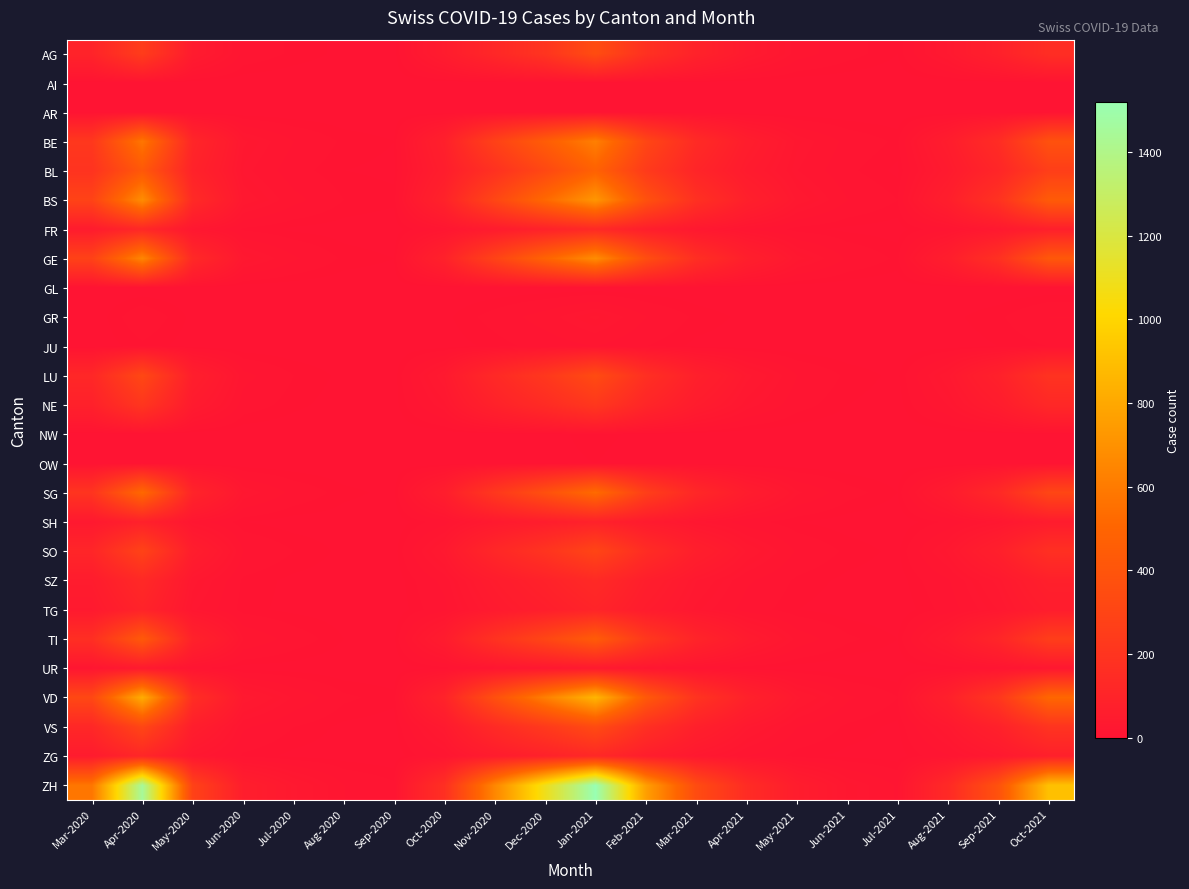

Which series has the widest spread of values?

ZH